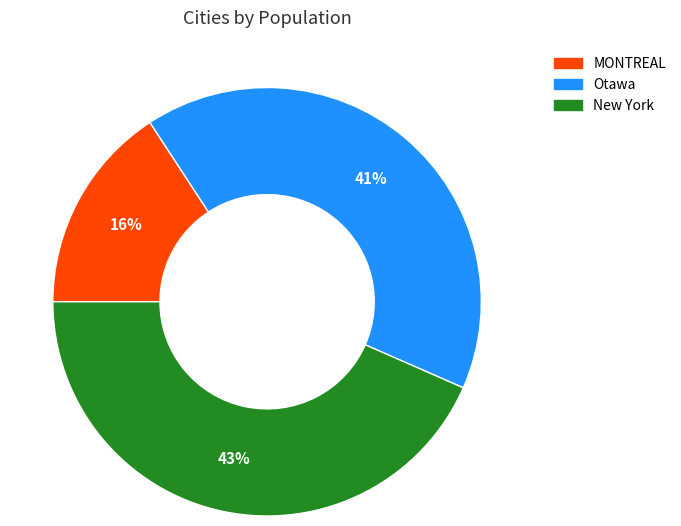

Is the sum of MONTREAL and New York greater than half?

Yes